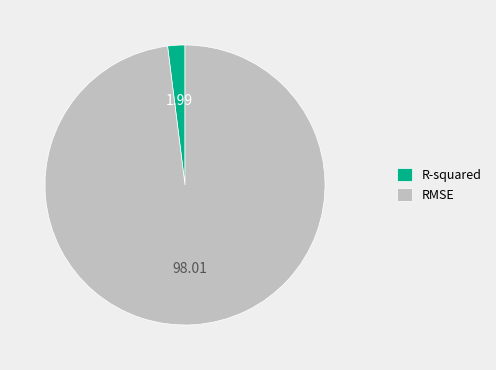

Rank the categories by value from highest to lowest.

RMSE, R-squared